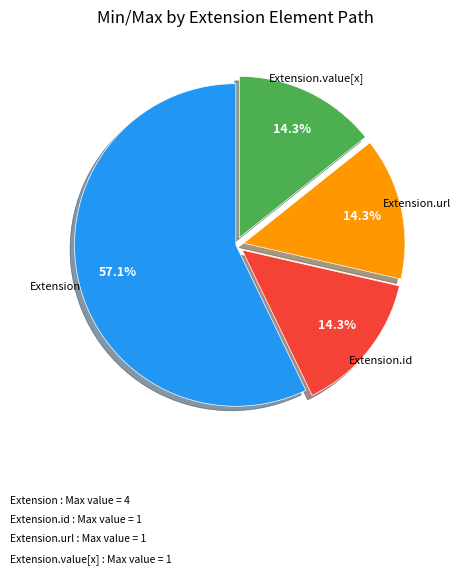

Does any single category account for the majority?

Yes